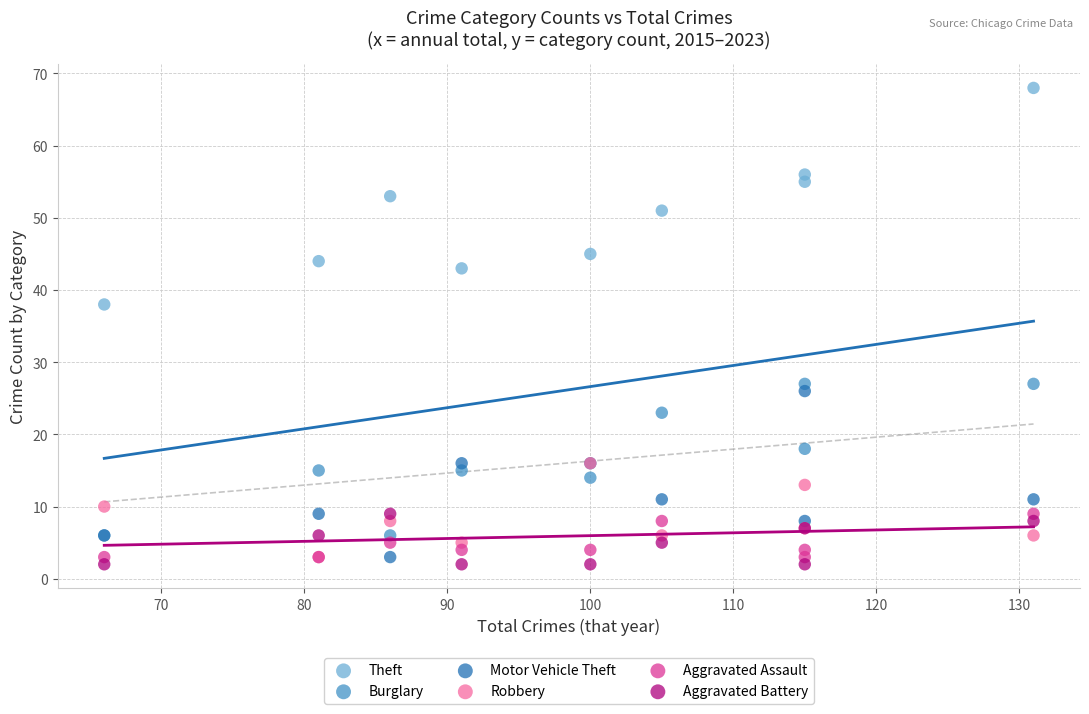

Which series reaches the maximum Y coordinate?

Theft